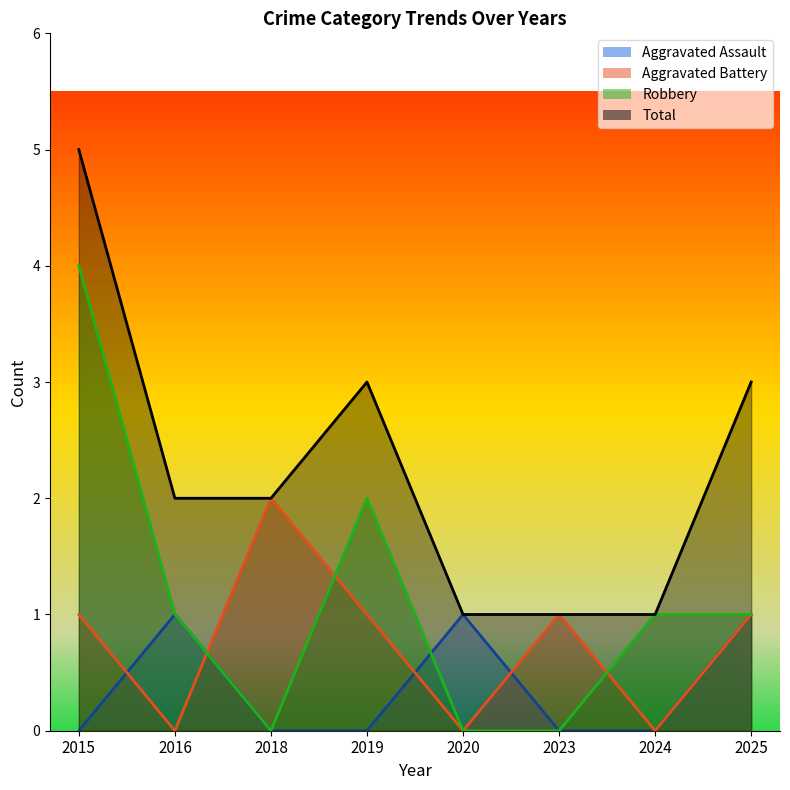

The value of Aggravated Battery at 2025 is 2. True or false?

False